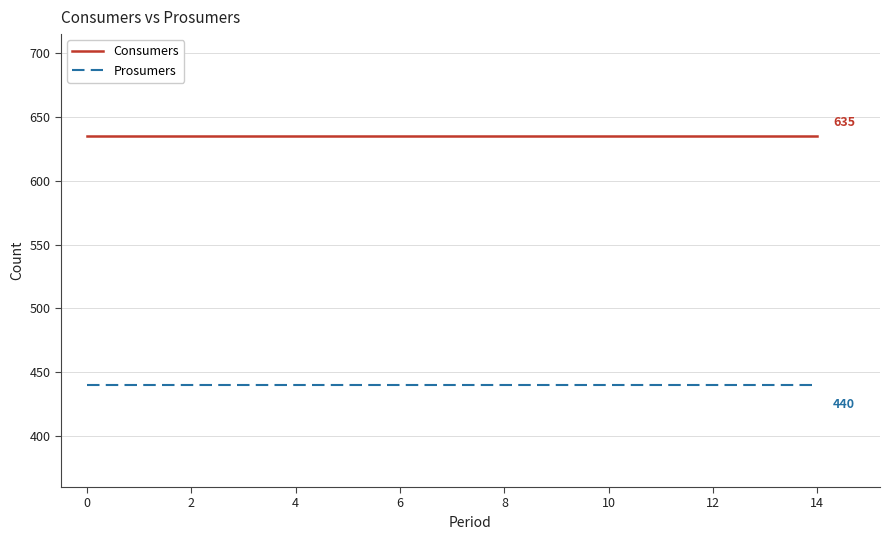

Reading left to right, list all the values displayed in this chart.

Consumers: 635	635	635	635	635	635	635	635	635	635	635	635	635	635	635
Prosumers: 440	440	440	440	440	440	440	440	440	440	440	440	440	440	440